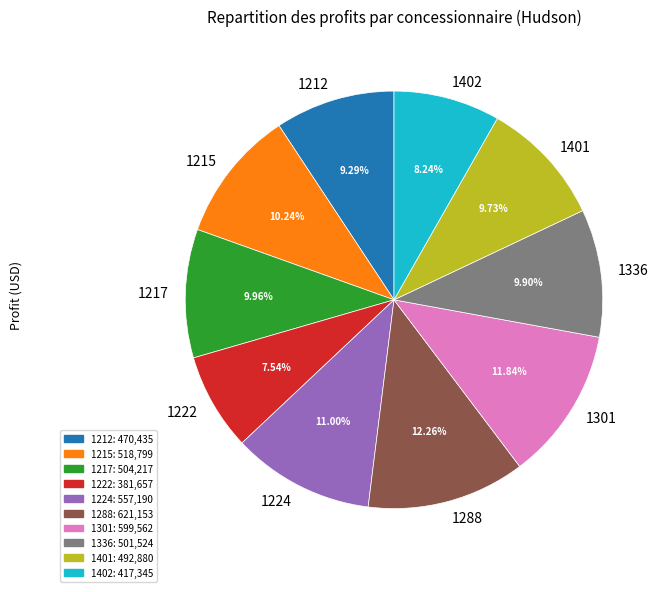

The 1288 slice represents 12% of the pie. True or false?

True